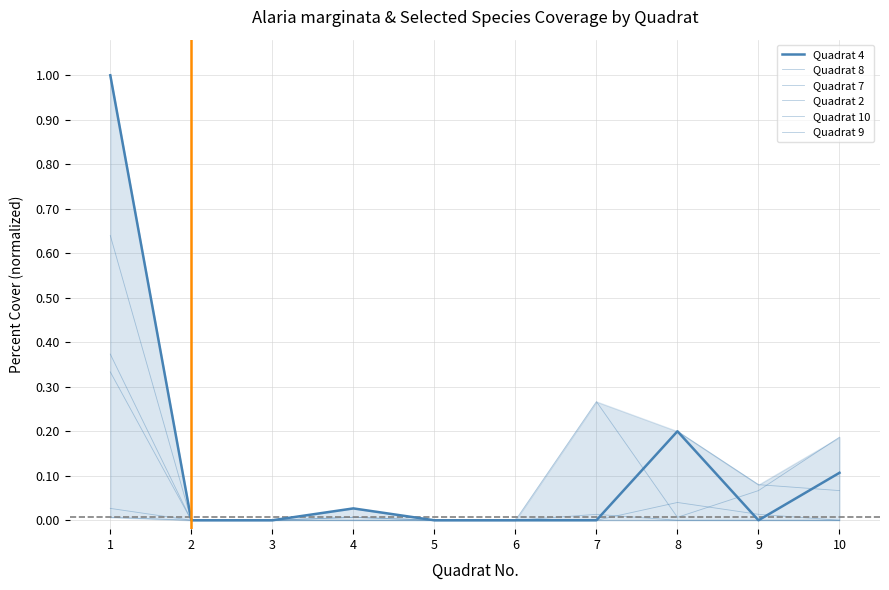

What is the total value across all series at 8?

0.4